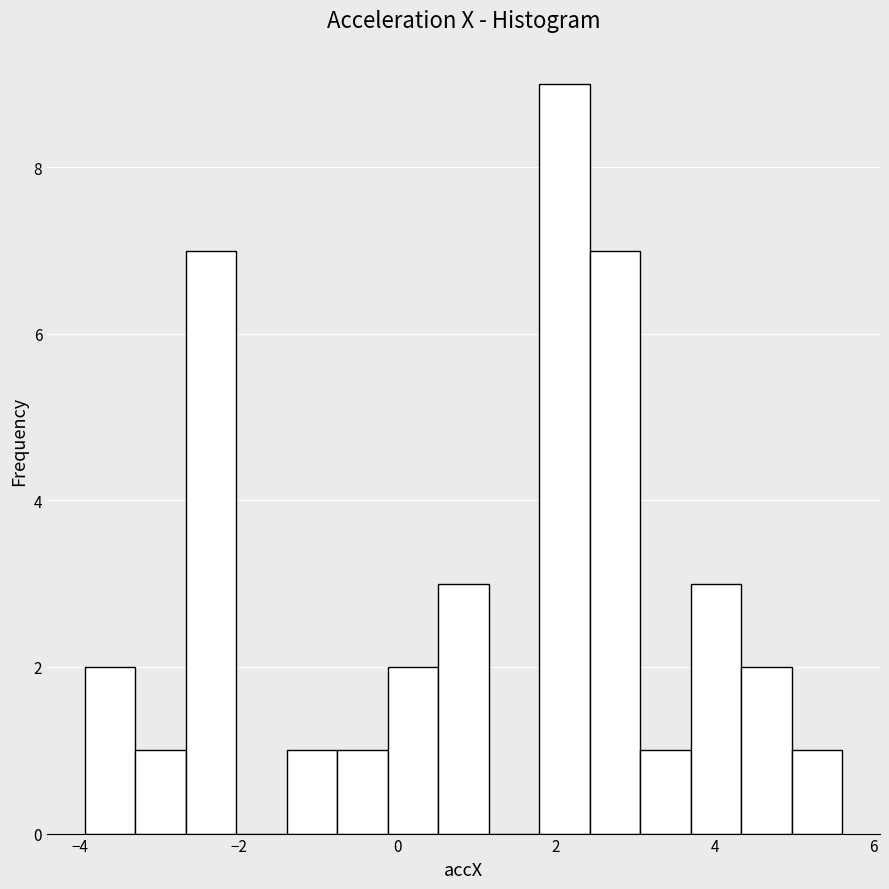

Around what value on the x-axis is the tallest bar? Give the approximate position of its centre, as read against the axis.

2.2